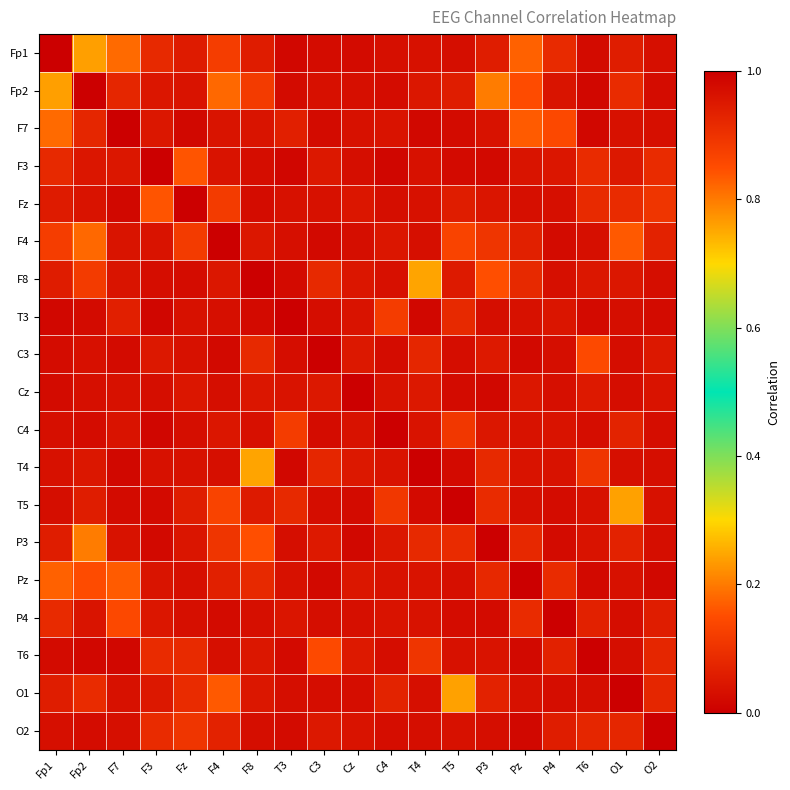

Reading right to left, extract all data points from this chart.

Fp1: O2=0.0	O1=0.1	T6=0.0	P4=0.1	Pz=0.2	P3=0.1	T5=0.0	T4=0.0	C4=0.0	Cz=0.0	C3=0.0	T3=0.0	F8=0.1	F4=0.1	Fz=0.1	F3=0.1	F7=0.2	Fp2=0.2	Fp1=1.0
Fp2: O2=0.0	O1=0.1	T6=0.0	P4=0.0	Pz=0.1	P3=0.2	T5=0.1	T4=0.0	C4=0.0	Cz=0.0	C3=0.0	T3=0.0	F8=0.1	F4=0.2	Fz=0.0	F3=0.0	F7=0.1	Fp2=1.0	Fp1=0.2
F7: O2=0.0	O1=0.0	T6=0.0	P4=0.1	Pz=0.2	P3=0.0	T5=0.0	T4=0.0	C4=0.0	Cz=0.0	C3=0.0	T3=0.1	F8=0.0	F4=0.0	Fz=0.0	F3=0.0	F7=1.0	Fp2=0.1	Fp1=0.2
F3: O2=0.1	O1=0.0	T6=0.1	P4=0.0	Pz=0.0	P3=0.0	T5=0.0	T4=0.0	C4=0.0	Cz=0.0	C3=0.0	T3=0.0	F8=0.0	F4=0.0	Fz=0.2	F3=1.0	F7=0.0	Fp2=0.0	Fp1=0.1
Fz: O2=0.1	O1=0.1	T6=0.1	P4=0.0	Pz=0.0	P3=0.0	T5=0.1	T4=0.0	C4=0.0	Cz=0.0	C3=0.0	T3=0.0	F8=0.0	F4=0.1	Fz=1.0	F3=0.2	F7=0.0	Fp2=0.0	Fp1=0.1
F4: O2=0.1	O1=0.2	T6=0.0	P4=0.0	Pz=0.1	P3=0.1	T5=0.1	T4=0.0	C4=0.0	Cz=0.0	C3=0.0	T3=0.0	F8=0.0	F4=1.0	Fz=0.1	F3=0.0	F7=0.0	Fp2=0.2	Fp1=0.1
F8: O2=0.0	O1=0.0	T6=0.0	P4=0.0	Pz=0.1	P3=0.2	T5=0.1	T4=0.2	C4=0.0	Cz=0.0	C3=0.1	T3=0.0	F8=1.0	F4=0.0	Fz=0.0	F3=0.0	F7=0.0	Fp2=0.1	Fp1=0.1
T3: O2=0.0	O1=0.0	T6=0.0	P4=0.0	Pz=0.0	P3=0.0	T5=0.1	T4=0.0	C4=0.1	Cz=0.0	C3=0.0	T3=1.0	F8=0.0	F4=0.0	Fz=0.0	F3=0.0	F7=0.1	Fp2=0.0	Fp1=0.0
C3: O2=0.0	O1=0.0	T6=0.1	P4=0.0	Pz=0.0	P3=0.1	T5=0.0	T4=0.1	C4=0.0	Cz=0.0	C3=1.0	T3=0.0	F8=0.1	F4=0.0	Fz=0.0	F3=0.0	F7=0.0	Fp2=0.0	Fp1=0.0
Cz: O2=0.0	O1=0.0	T6=0.1	P4=0.0	Pz=0.0	P3=0.0	T5=0.0	T4=0.0	C4=0.0	Cz=1.0	C3=0.0	T3=0.0	F8=0.0	F4=0.0	Fz=0.0	F3=0.0	F7=0.0	Fp2=0.0	Fp1=0.0
C4: O2=0.0	O1=0.1	T6=0.0	P4=0.0	Pz=0.0	P3=0.0	T5=0.1	T4=0.0	C4=1.0	Cz=0.0	C3=0.0	T3=0.1	F8=0.0	F4=0.0	Fz=0.0	F3=0.0	F7=0.0	Fp2=0.0	Fp1=0.0
T4: O2=0.0	O1=0.0	T6=0.1	P4=0.0	Pz=0.0	P3=0.1	T5=0.0	T4=1.0	C4=0.0	Cz=0.0	C3=0.1	T3=0.0	F8=0.2	F4=0.0	Fz=0.0	F3=0.0	F7=0.0	Fp2=0.0	Fp1=0.0
T5: O2=0.0	O1=0.2	T6=0.0	P4=0.0	Pz=0.0	P3=0.1	T5=1.0	T4=0.0	C4=0.1	Cz=0.0	C3=0.0	T3=0.1	F8=0.1	F4=0.1	Fz=0.1	F3=0.0	F7=0.0	Fp2=0.1	Fp1=0.0
P3: O2=0.0	O1=0.1	T6=0.0	P4=0.0	Pz=0.1	P3=1.0	T5=0.1	T4=0.1	C4=0.0	Cz=0.0	C3=0.1	T3=0.0	F8=0.2	F4=0.1	Fz=0.0	F3=0.0	F7=0.0	Fp2=0.2	Fp1=0.1
Pz: O2=0.0	O1=0.0	T6=0.0	P4=0.1	Pz=1.0	P3=0.1	T5=0.0	T4=0.0	C4=0.0	Cz=0.0	C3=0.0	T3=0.0	F8=0.1	F4=0.1	Fz=0.0	F3=0.0	F7=0.2	Fp2=0.1	Fp1=0.2
P4: O2=0.1	O1=0.0	T6=0.1	P4=1.0	Pz=0.1	P3=0.0	T5=0.0	T4=0.0	C4=0.0	Cz=0.0	C3=0.0	T3=0.0	F8=0.0	F4=0.0	Fz=0.0	F3=0.0	F7=0.1	Fp2=0.0	Fp1=0.1
T6: O2=0.1	O1=0.0	T6=1.0	P4=0.1	Pz=0.0	P3=0.0	T5=0.0	T4=0.1	C4=0.0	Cz=0.1	C3=0.1	T3=0.0	F8=0.0	F4=0.0	Fz=0.1	F3=0.1	F7=0.0	Fp2=0.0	Fp1=0.0
O1: O2=0.1	O1=1.0	T6=0.0	P4=0.0	Pz=0.0	P3=0.1	T5=0.2	T4=0.0	C4=0.1	Cz=0.0	C3=0.0	T3=0.0	F8=0.0	F4=0.2	Fz=0.1	F3=0.0	F7=0.0	Fp2=0.1	Fp1=0.1
O2: O2=1.0	O1=0.1	T6=0.1	P4=0.1	Pz=0.0	P3=0.0	T5=0.0	T4=0.0	C4=0.0	Cz=0.0	C3=0.0	T3=0.0	F8=0.0	F4=0.1	Fz=0.1	F3=0.1	F7=0.0	Fp2=0.0	Fp1=0.0